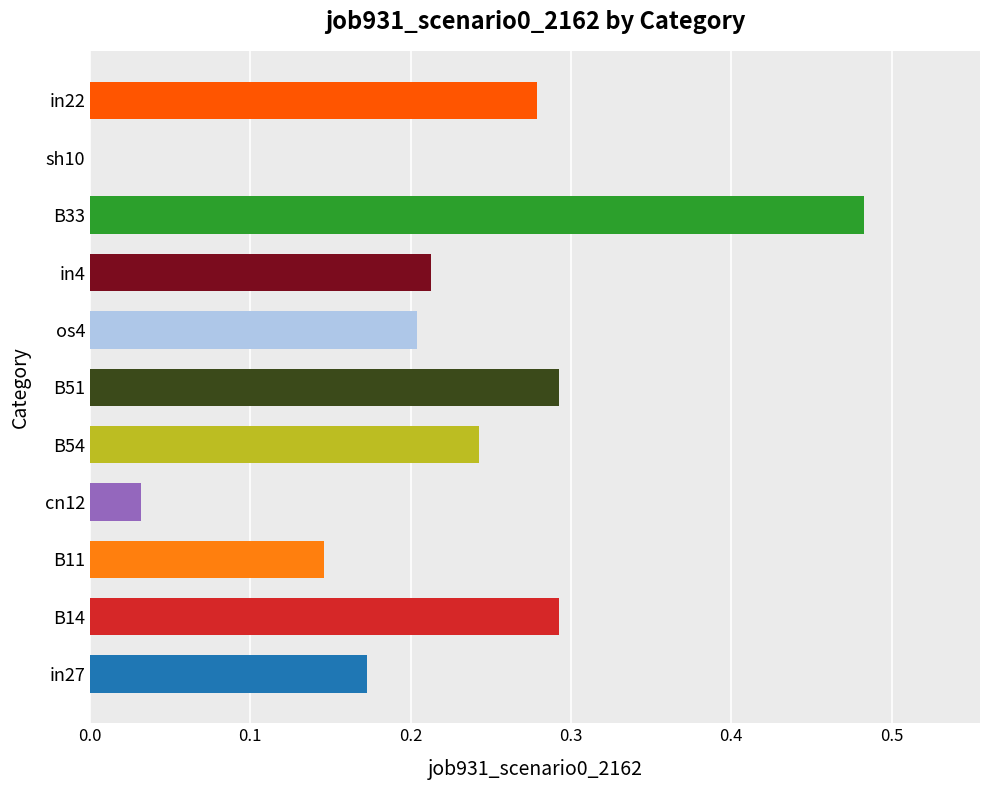

Which label corresponds to the largest value in the chart?

B33